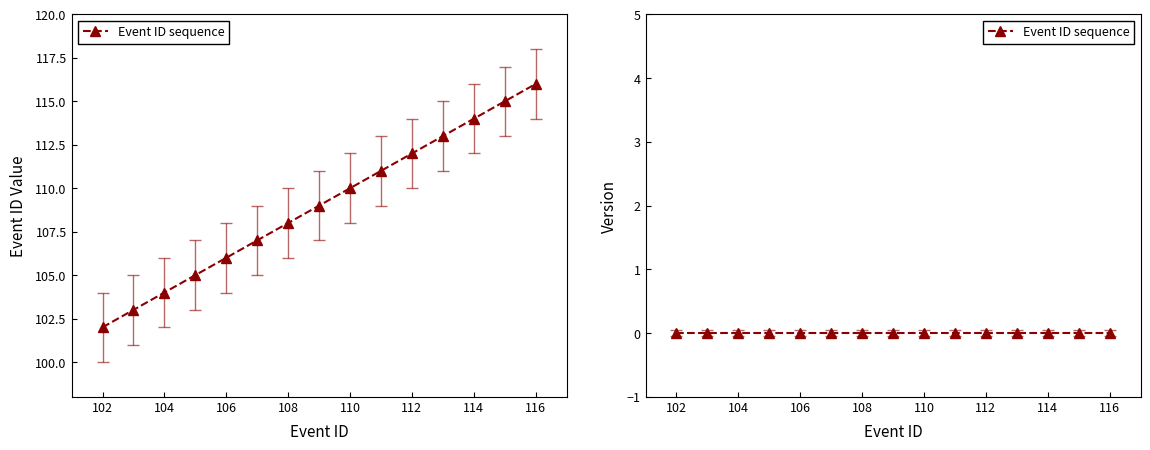

What is the average value?

109